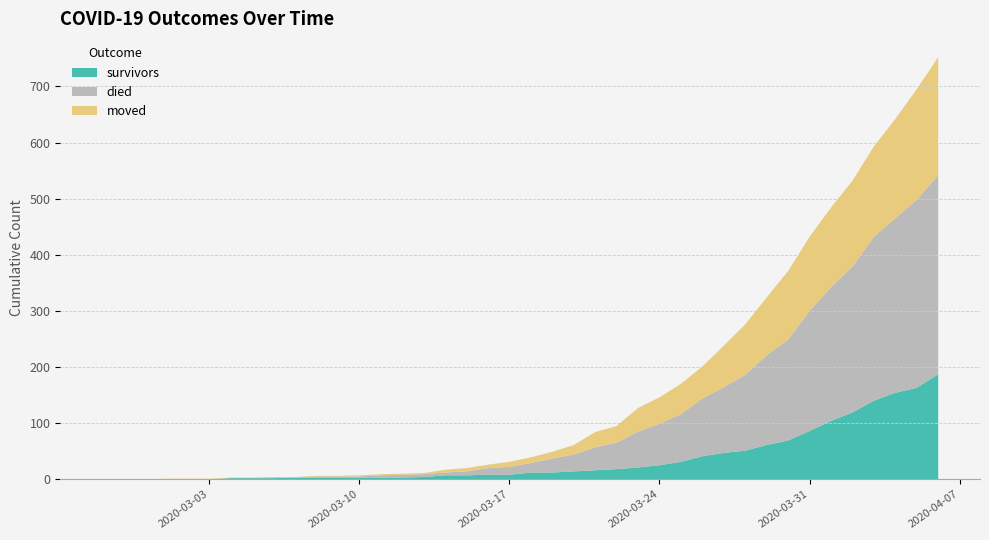

Reading left to right, list all the values displayed in this chart.

survivors: 2020-02-27=0	2020-02-28=0	2020-02-29=0	2020-03-01=0	2020-03-02=0	2020-03-03=0	2020-03-04=2	2020-03-05=2	2020-03-06=2	2020-03-07=3	2020-03-08=3	2020-03-09=3	2020-03-10=3	2020-03-11=3	2020-03-12=3	2020-03-13=4	2020-03-14=7	2020-03-15=7	2020-03-16=8	2020-03-17=8	2020-03-18=12	2020-03-19=12	2020-03-20=14	2020-03-21=16	2020-03-22=18	2020-03-23=21	2020-03-24=25	2020-03-25=31	2020-03-26=41	2020-03-27=47	2020-03-28=51	2020-03-29=61	2020-03-30=69	2020-03-31=86	2020-04-01=104	2020-04-02=119	2020-04-03=140	2020-04-04=154	2020-04-05=163	2020-04-06=187
died: 2020-02-27=0	2020-02-28=0	2020-02-29=0	2020-03-01=0	2020-03-02=0	2020-03-03=0	2020-03-04=0	2020-03-05=0	2020-03-06=0	2020-03-07=0	2020-03-08=2	2020-03-09=2	2020-03-10=2	2020-03-11=4	2020-03-12=5	2020-03-13=5	2020-03-14=5	2020-03-15=7	2020-03-16=12	2020-03-17=14	2020-03-18=17	2020-03-19=25	2020-03-20=30	2020-03-21=41	2020-03-22=47	2020-03-23=64	2020-03-24=74	2020-03-25=85	2020-03-26=103	2020-03-27=117	2020-03-28=135	2020-03-29=160	2020-03-30=180	2020-03-31=214	2020-04-01=238	2020-04-02=260	2020-04-03=292	2020-04-04=311	2020-04-05=335	2020-04-06=355
moved: 2020-02-27=0	2020-02-28=0	2020-02-29=0	2020-03-01=1	2020-03-02=1	2020-03-03=1	2020-03-04=1	2020-03-05=1	2020-03-06=2	2020-03-07=1	2020-03-08=1	2020-03-09=1	2020-03-10=2	2020-03-11=2	2020-03-12=2	2020-03-13=2	2020-03-14=5	2020-03-15=6	2020-03-16=6	2020-03-17=9	2020-03-18=10	2020-03-19=12	2020-03-20=17	2020-03-21=27	2020-03-22=30	2020-03-23=42	2020-03-24=47	2020-03-25=54	2020-03-26=57	2020-03-27=74	2020-03-28=90	2020-03-29=103	2020-03-30=122	2020-03-31=132	2020-04-01=142	2020-04-02=153	2020-04-03=161	2020-04-04=177	2020-04-05=197	2020-04-06=210